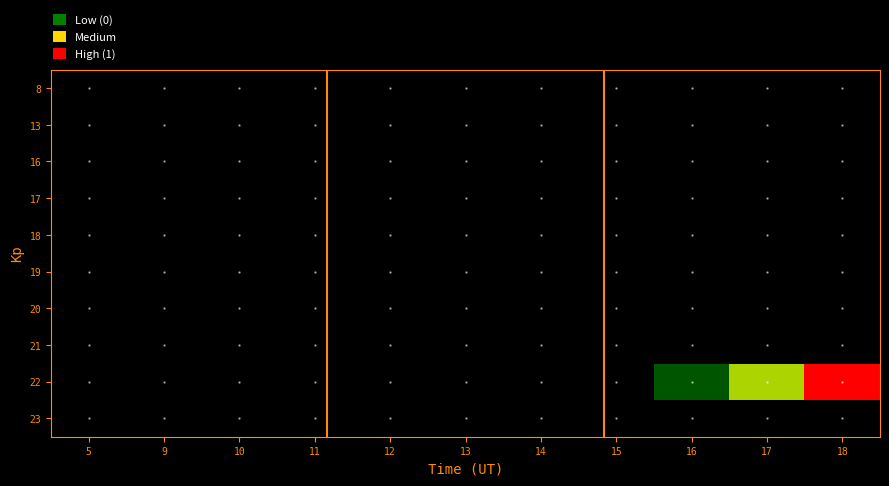

At how many categories does at least one series exceed 0?

3